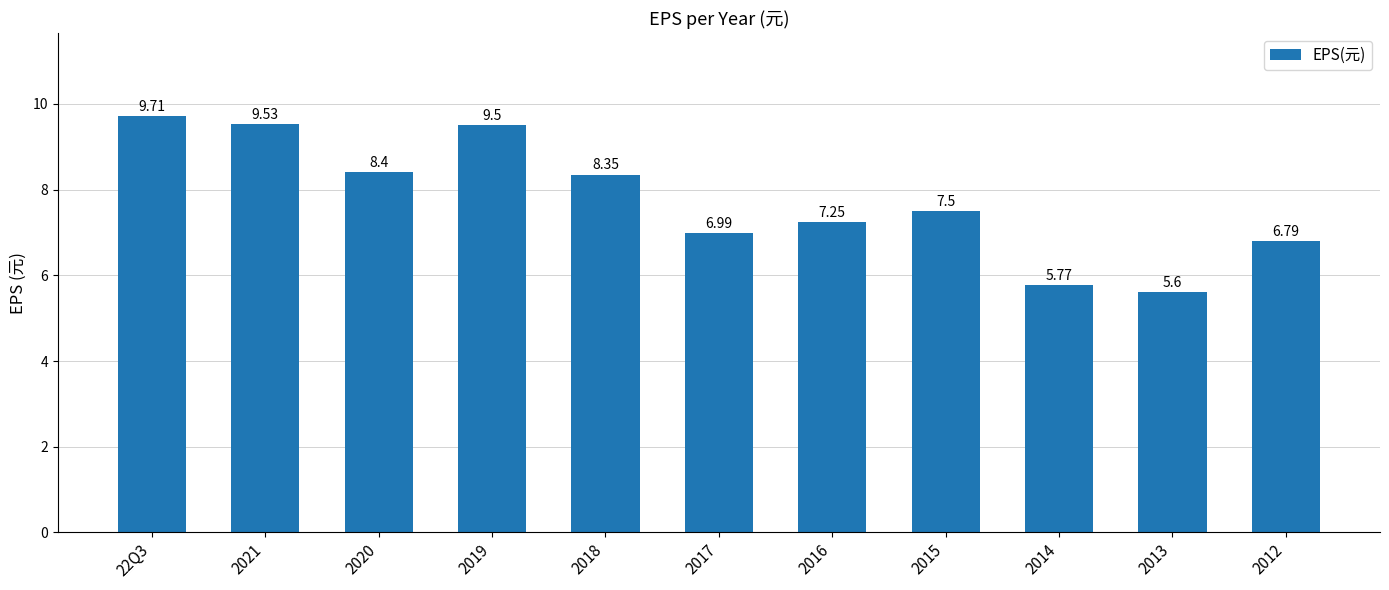

How many bars are there in total?

11